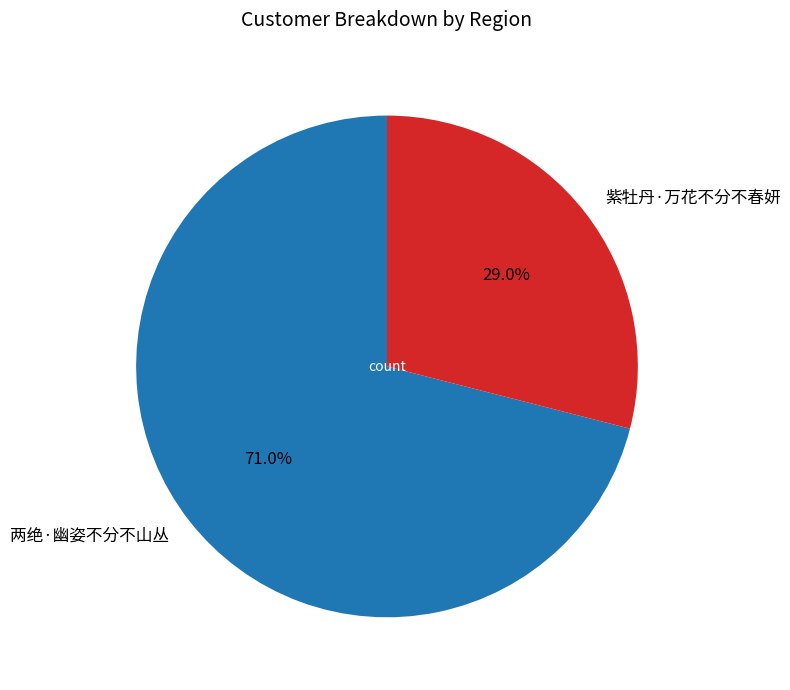

Count the number of slices in the pie.

2